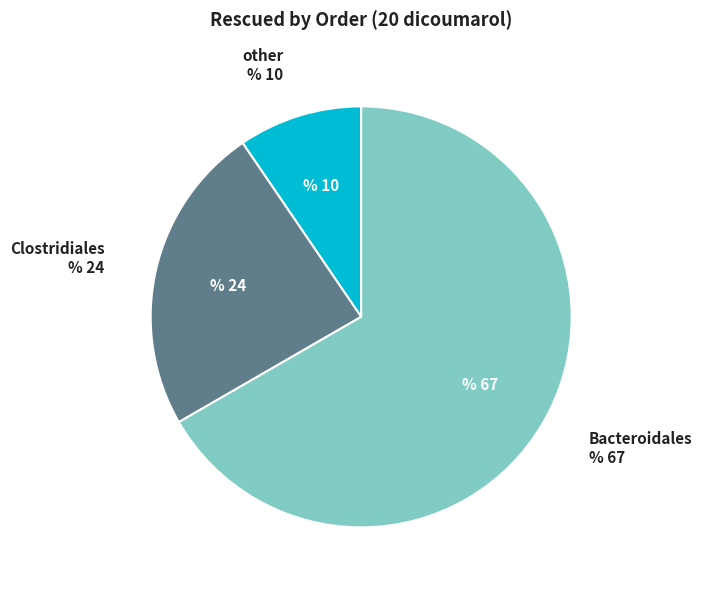

How many slices are in this pie chart?

3